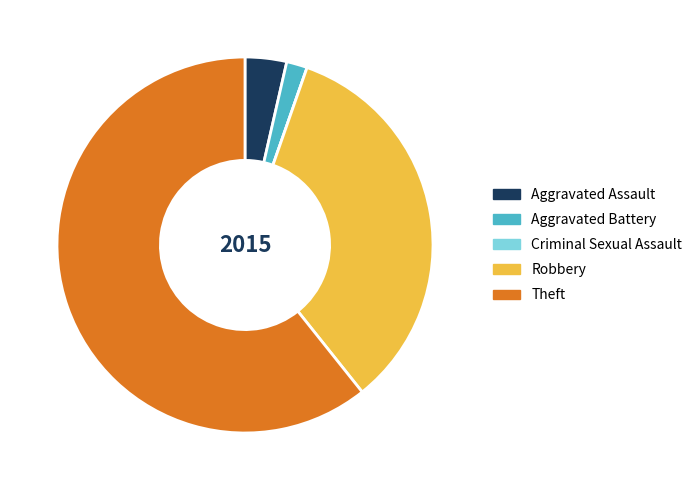

What is the ratio of the value at Theft to the value at Robbery?

1.8